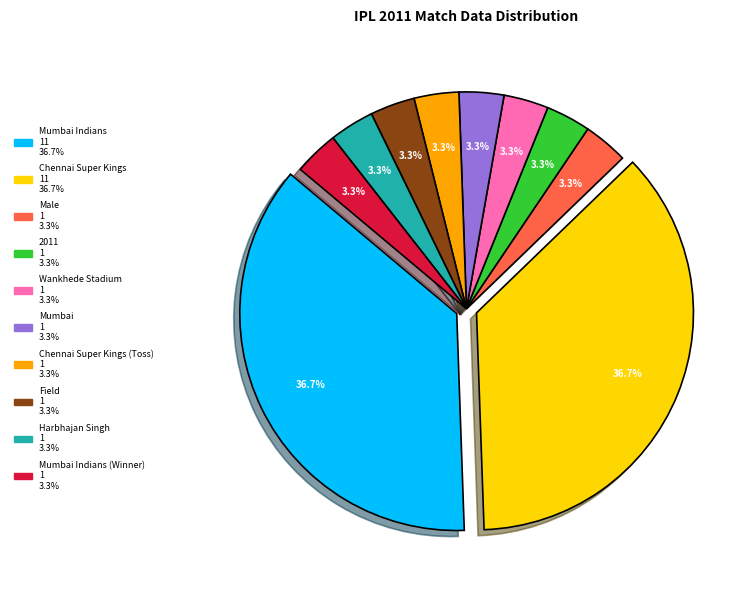

Is there any slice that represents more than half of the pie?

No